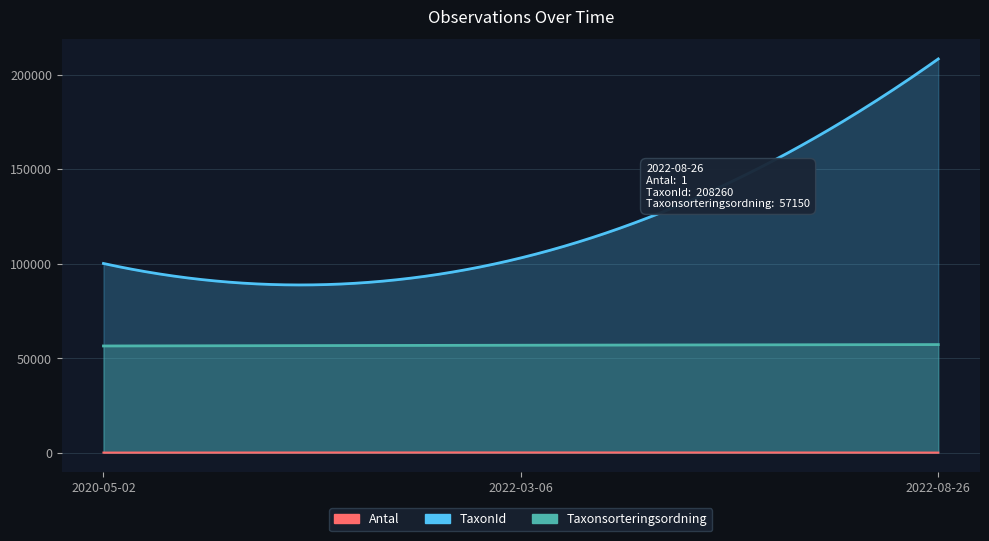

What is the value of the Taxonsorteringsordning point at the 1st from the left?

56411